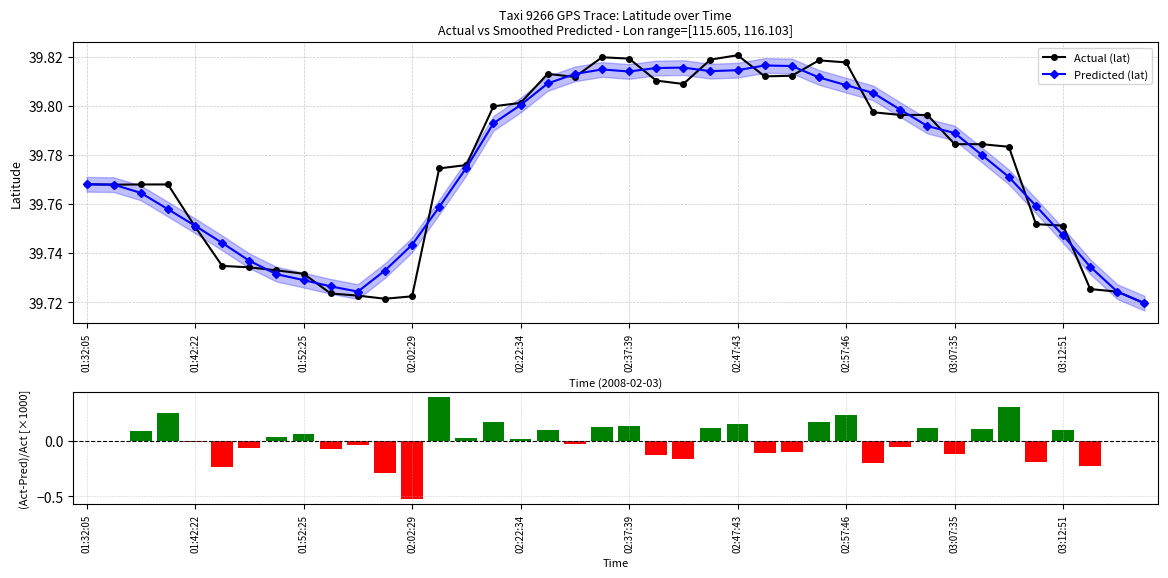

Reading right to left, transcribe all the data shown in this chart.

Actual (lat): 39.7	39.7	39.7	39.8	39.8	39.8	39.8	39.8	39.8	39.8	39.8	39.8	39.8	39.8	39.8	39.8	39.8	39.8	39.8	39.8	39.8	39.8	39.8	39.8	39.8	39.8	39.8	39.7	39.7	39.7	39.7	39.7	39.7	39.7	39.7	39.8	39.8	39.8	39.8	39.8
Predicted (lat): 39.7	39.7	39.7	39.7	39.8	39.8	39.8	39.8	39.8	39.8	39.8	39.8	39.8	39.8	39.8	39.8	39.8	39.8	39.8	39.8	39.8	39.8	39.8	39.8	39.8	39.8	39.8	39.7	39.7	39.7	39.7	39.7	39.7	39.7	39.7	39.8	39.8	39.8	39.8	39.8
(Actual-Pred)/Actual [×1000]: 0.0	0.0	-0.2	0.1	-0.2	0.3	0.1	-0.1	0.1	-0.1	-0.2	0.2	0.2	-0.1	-0.1	0.2	0.1	-0.2	-0.1	0.1	0.1	-0.0	0.1	0.0	0.2	0.0	0.4	-0.5	-0.3	-0.0	-0.1	0.1	0.0	-0.1	-0.2	-0.0	0.3	0.1	0.0	0.0